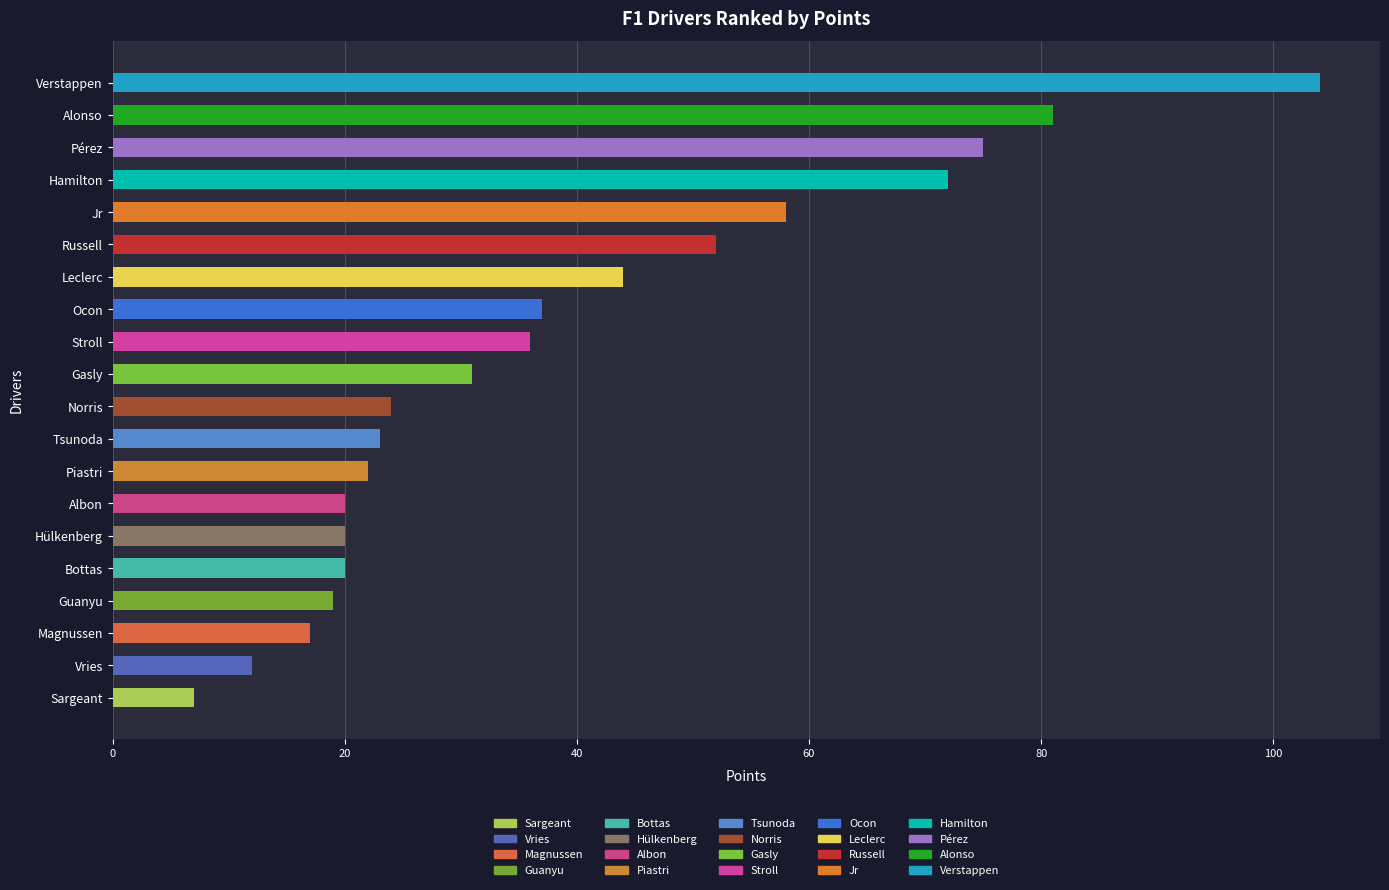

What is the average value?

39